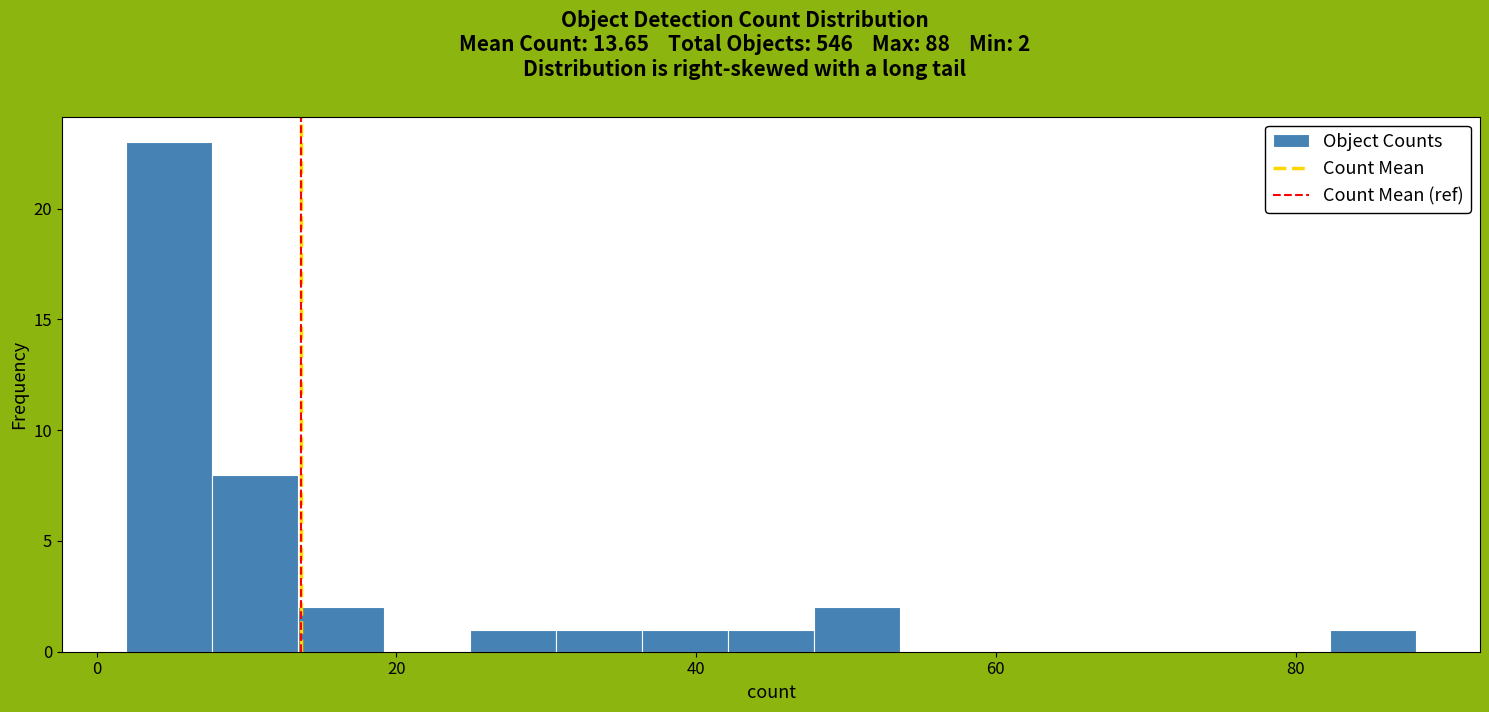

Read against the x-axis, roughly where is the centre of the tallest bar?

4